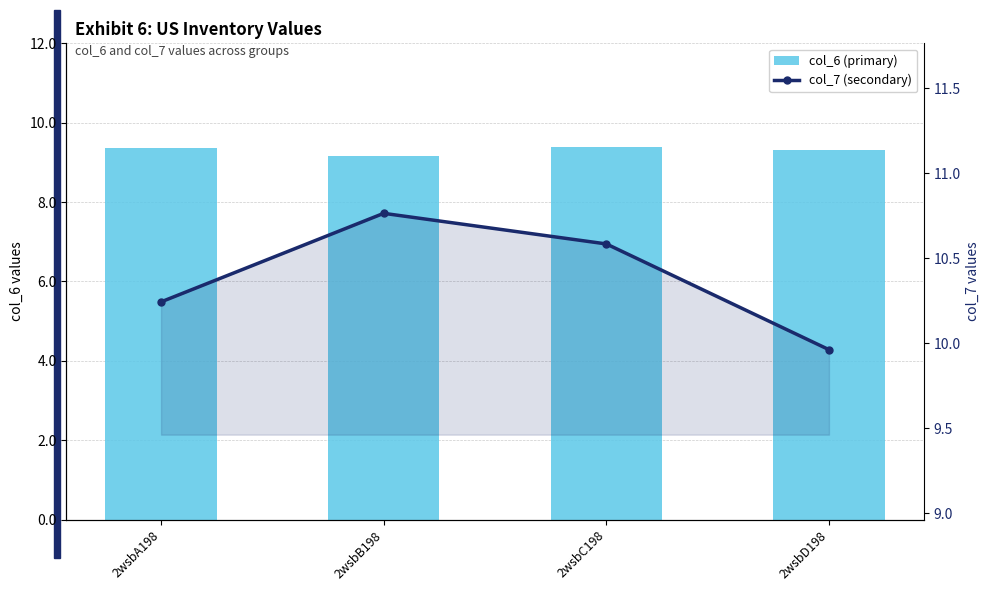

At which label is col_6 (primary) closest to 9?

2wsbB198